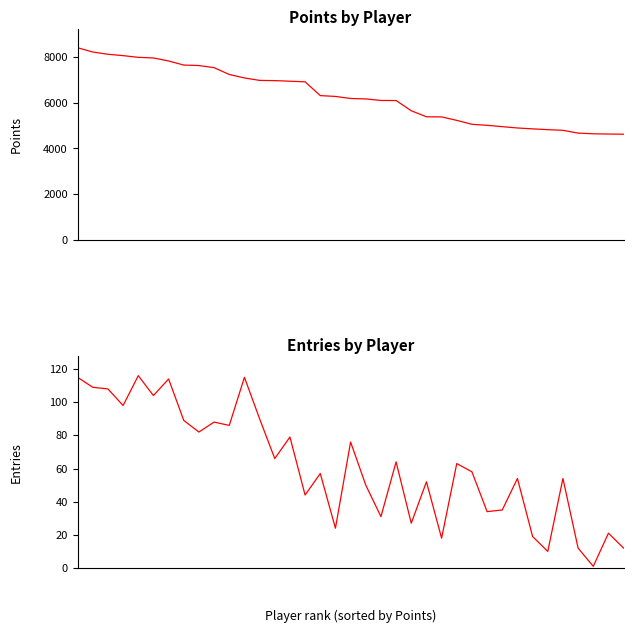

List the labels in order of Points value, smallest first.

36, 35, 34, 33, 32, 31, 30, 29, 28, 27, 26, 25, 24, 23, 22, 21, 20, 19, 18, 17, 16, 15, 14, 13, 12, 11, 10, 9, 8, 7, 6, 5, 4, 3, 2, 1, 0